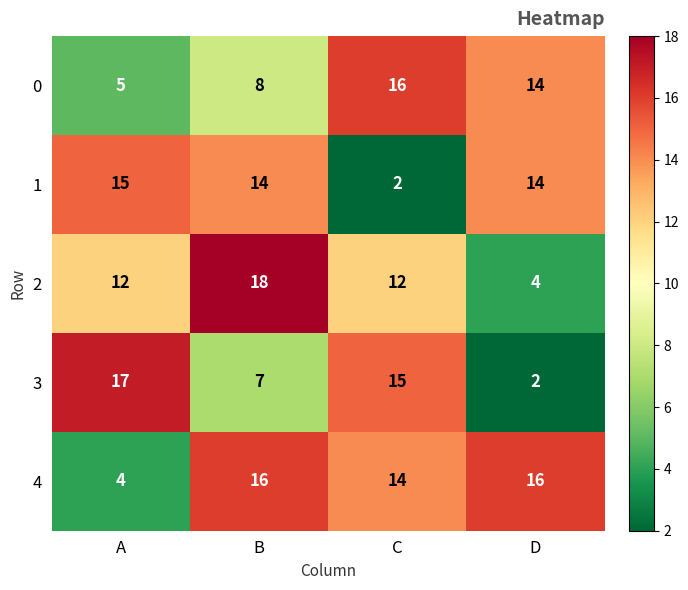

What is the highest value of the 1 series?

15